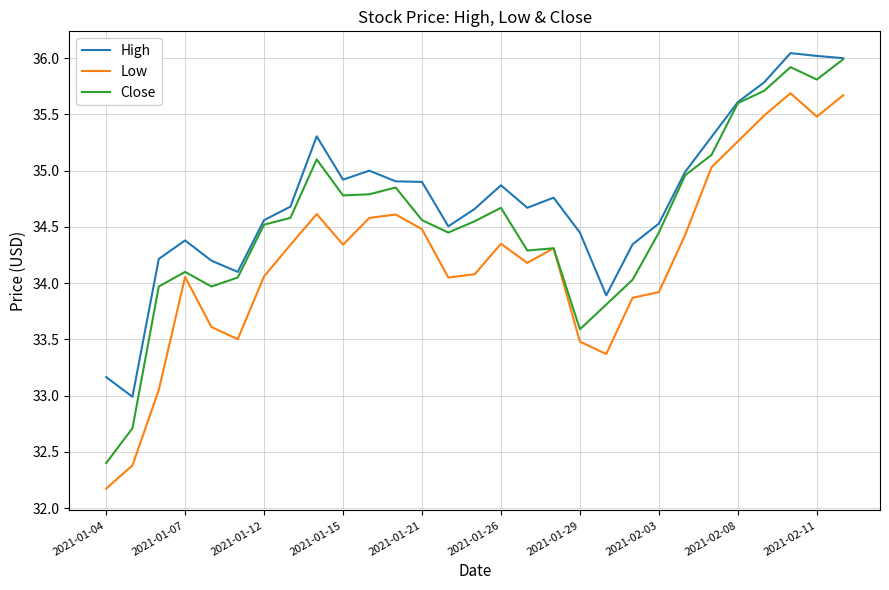

Which series has the largest total across all categories?

High